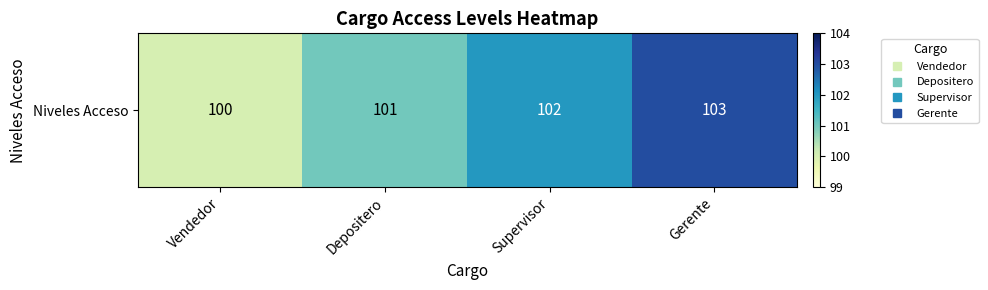

Reading right to left, list all the values displayed in this chart.

Gerente=103	Supervisor=102	Depositero=101	Vendedor=100